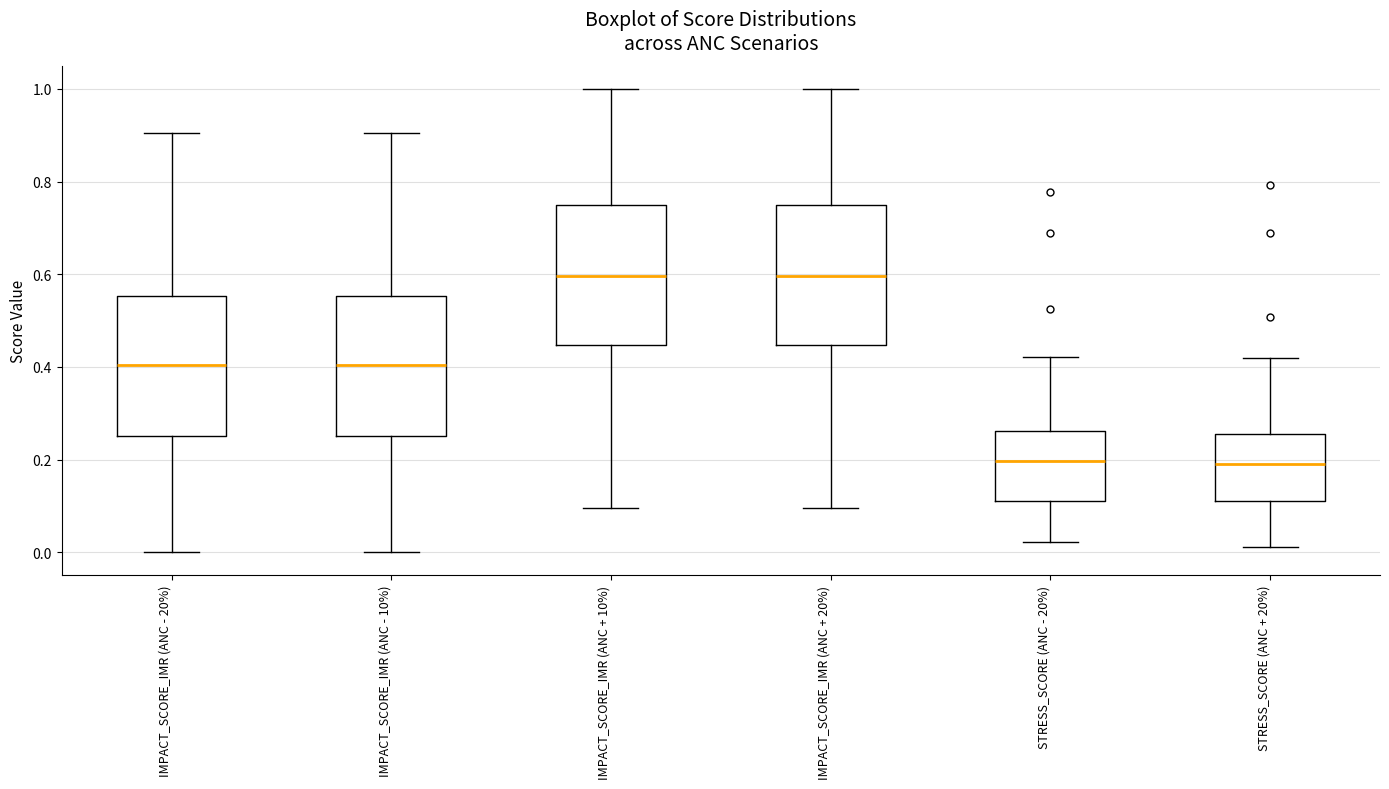

Reading left to right, transcribe this box plot: for each box, give where its median line is, the range the box spans, and where its two whiskers end, as read against the y-axis. The values are not printed on the chart, so give them approximately, as read against the axis.

IMPACT_SCORE_IMR (ANC - 20%): median 0.40, box 0.26 to 0.56, whiskers 0.00 to 0.90
IMPACT_SCORE_IMR (ANC - 10%): median 0.40, box 0.26 to 0.56, whiskers 0.00 to 0.90
IMPACT_SCORE_IMR (ANC + 10%): median 0.60, box 0.44 to 0.74, whiskers 0.10 to 1.00
IMPACT_SCORE_IMR (ANC + 20%): median 0.60, box 0.44 to 0.74, whiskers 0.10 to 1.00
STRESS_SCORE (ANC - 20%): median 0.20, box 0.12 to 0.26, whiskers 0.02 to 0.42
STRESS_SCORE (ANC + 20%): median 0.20, box 0.12 to 0.26, whiskers 0.02 to 0.42